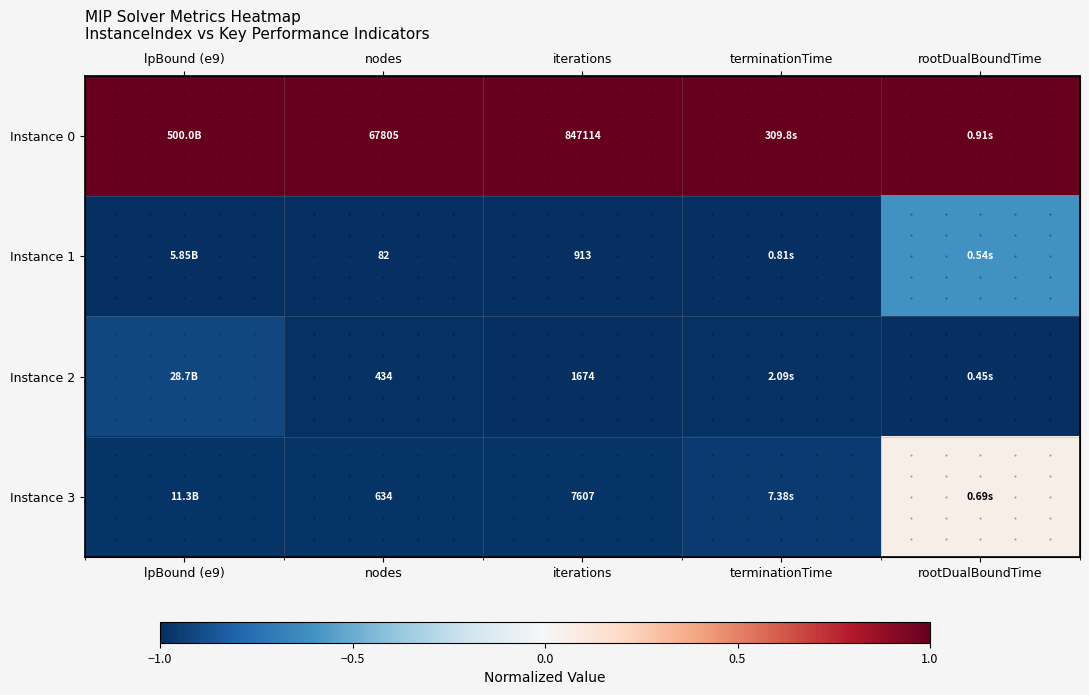

Is the value of Instance 3 at lpBound (e9) greater than the value of Instance 1 at terminationTime?

Yes